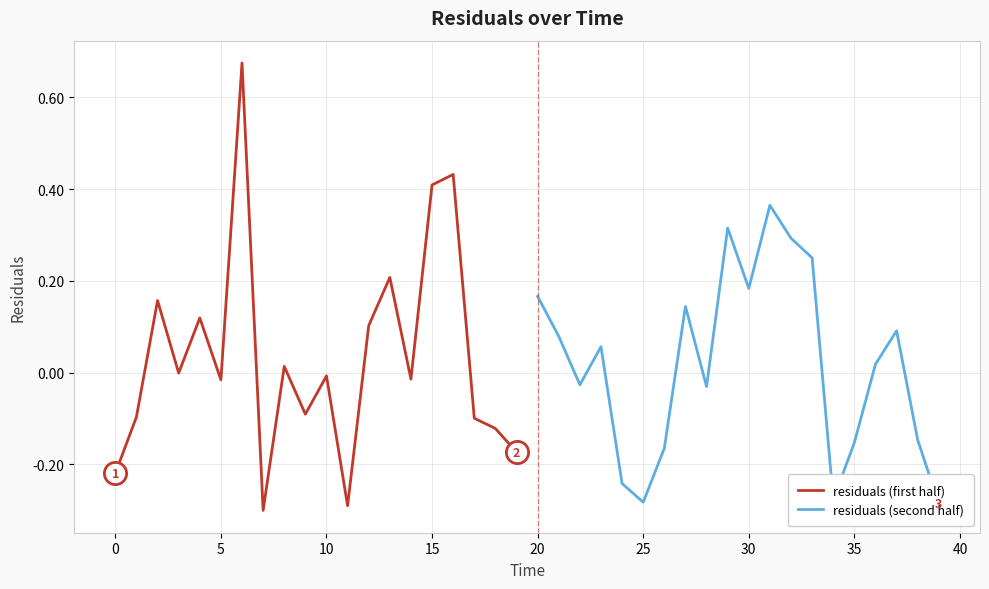

Reading right to left, extract all data points from this chart.

residuals (first half): -0.2	-0.1	-0.1	0.4	0.4	-0.0	0.2	0.1	-0.3	-0.0	-0.1	0.0	-0.3	0.7	-0.0	0.1	-0.0	0.2	-0.1	-0.2
residuals (second half): -0.3	-0.1	0.1	0.0	-0.2	-0.3	0.3	0.3	0.4	0.2	0.3	-0.0	0.1	-0.2	-0.3	-0.2	0.1	-0.0	0.1	0.2